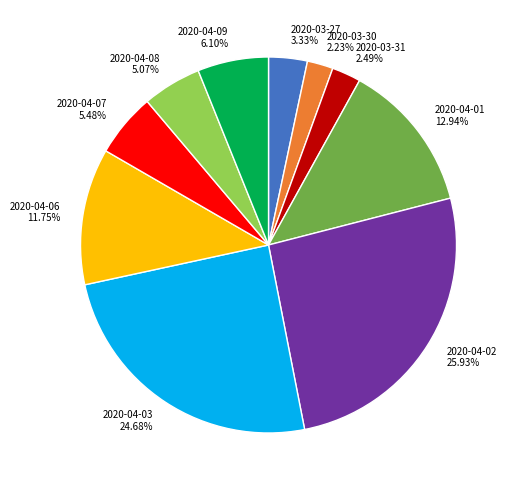

To the nearest percent, what is the difference between the largest and smallest slice percentages?

24%